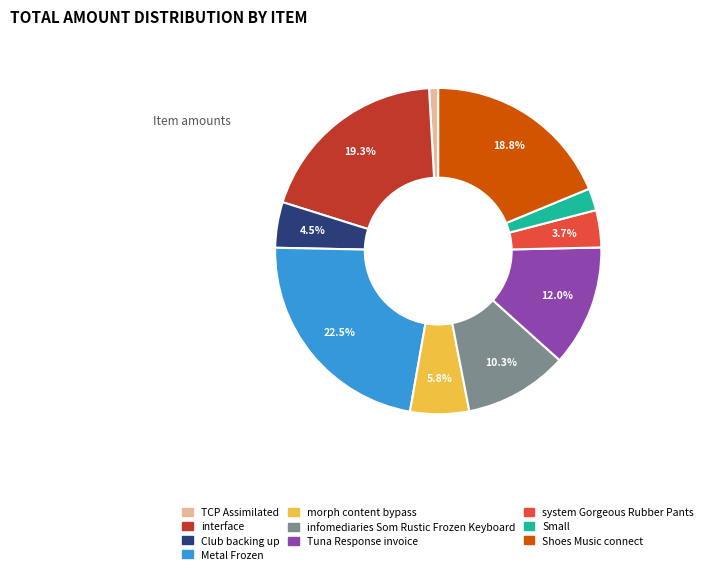

To the nearest percent, what portion does TCP Assimilated represent?

1%